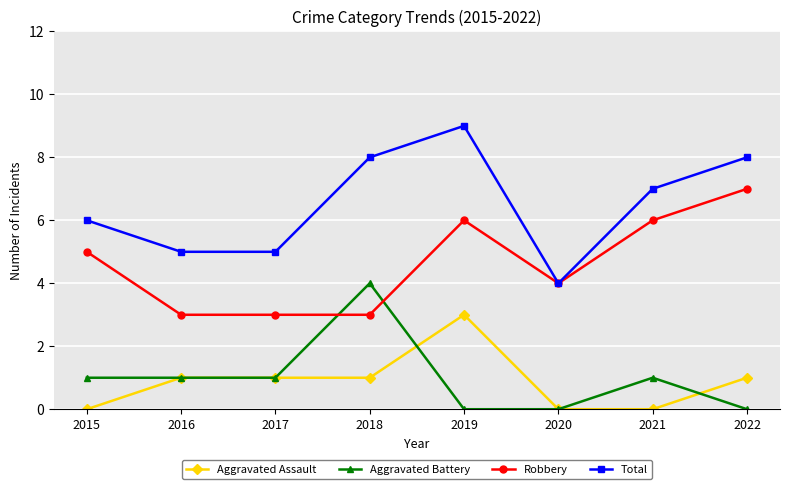

Which series has the largest total across all categories?

Total